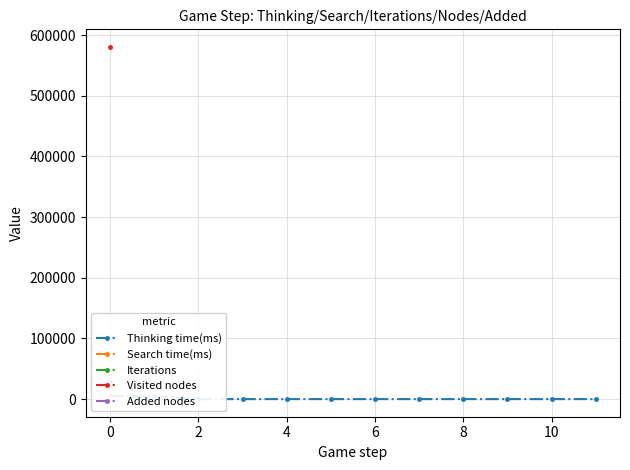

Does the chart display data point markers on the line(s)?

Yes